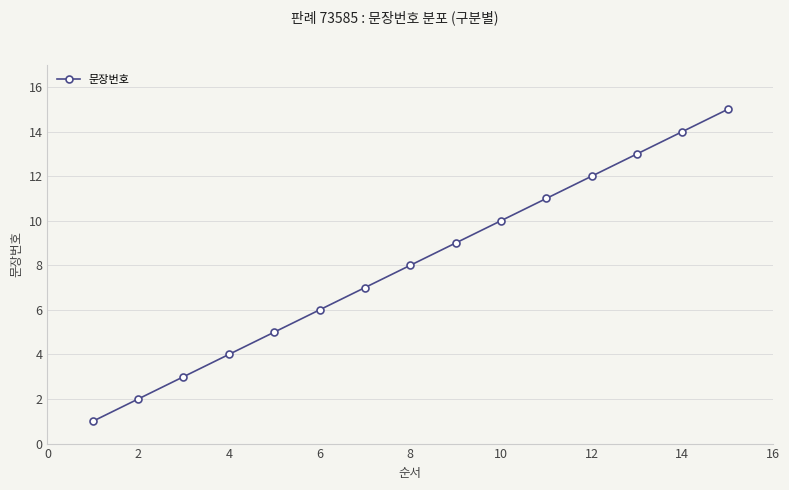

What is the greatest value displayed?

15